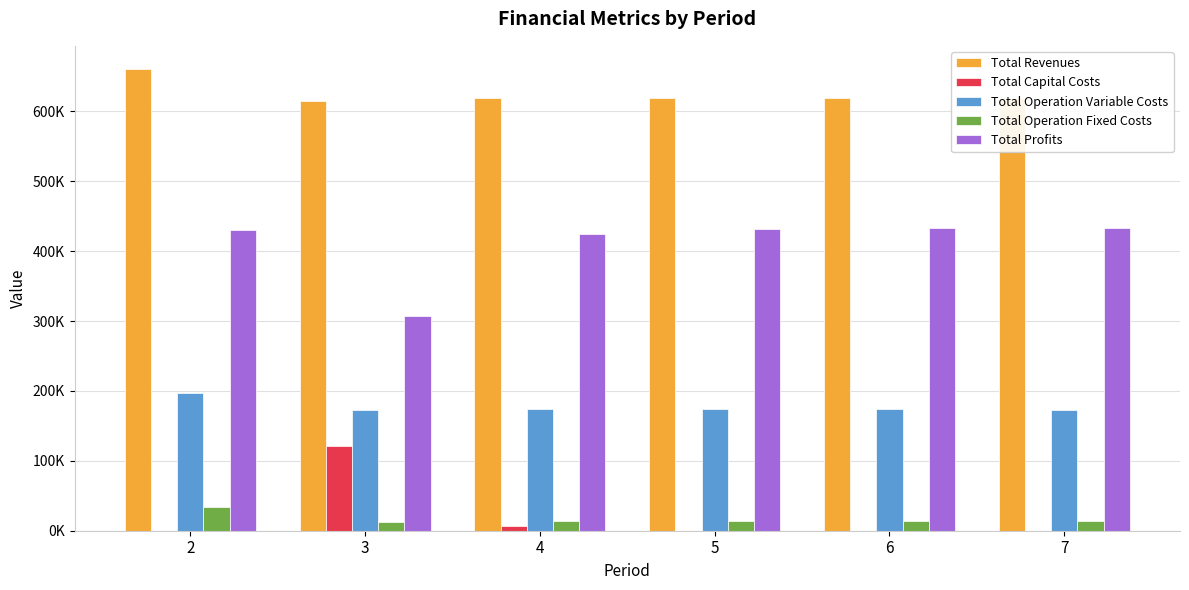

Which label corresponds to the smallest value in the chart?

2